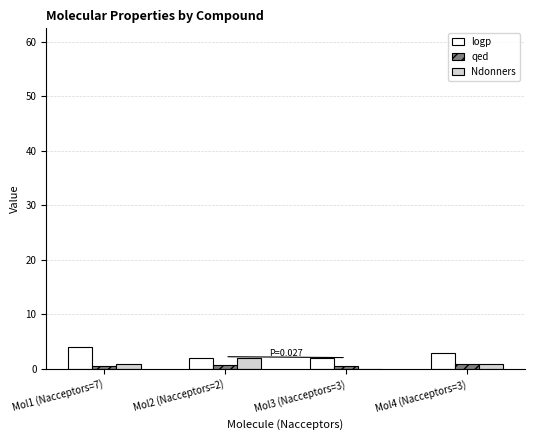

How many data points does each series have?

4